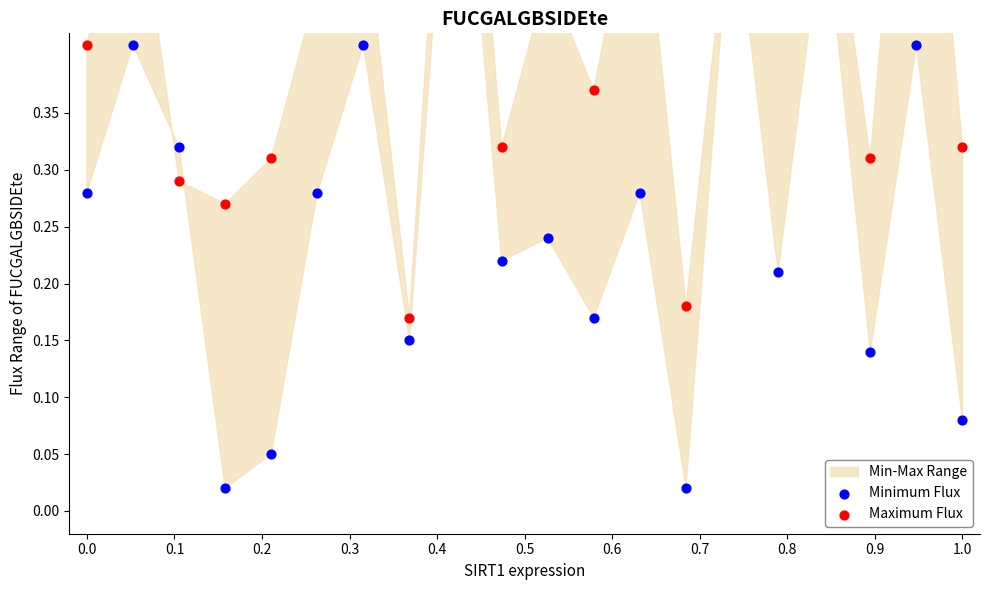

Which series has the largest Y range (max minus min)?

Minimum Flux